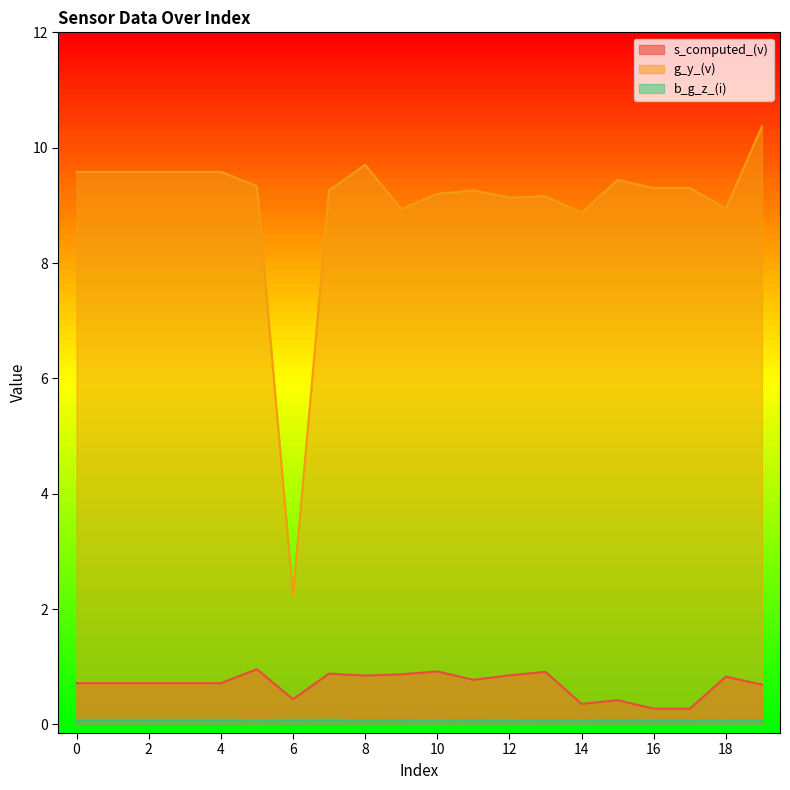

At which category is the sum across all series the highest?

19